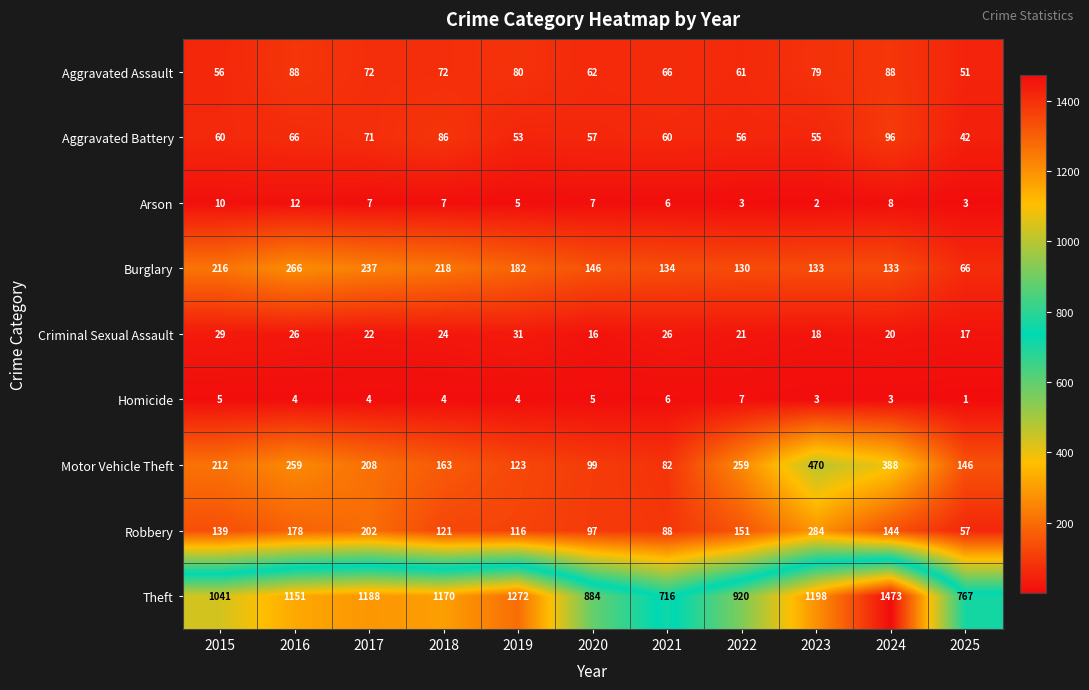

Which label corresponds to the smallest value in the chart?

2025